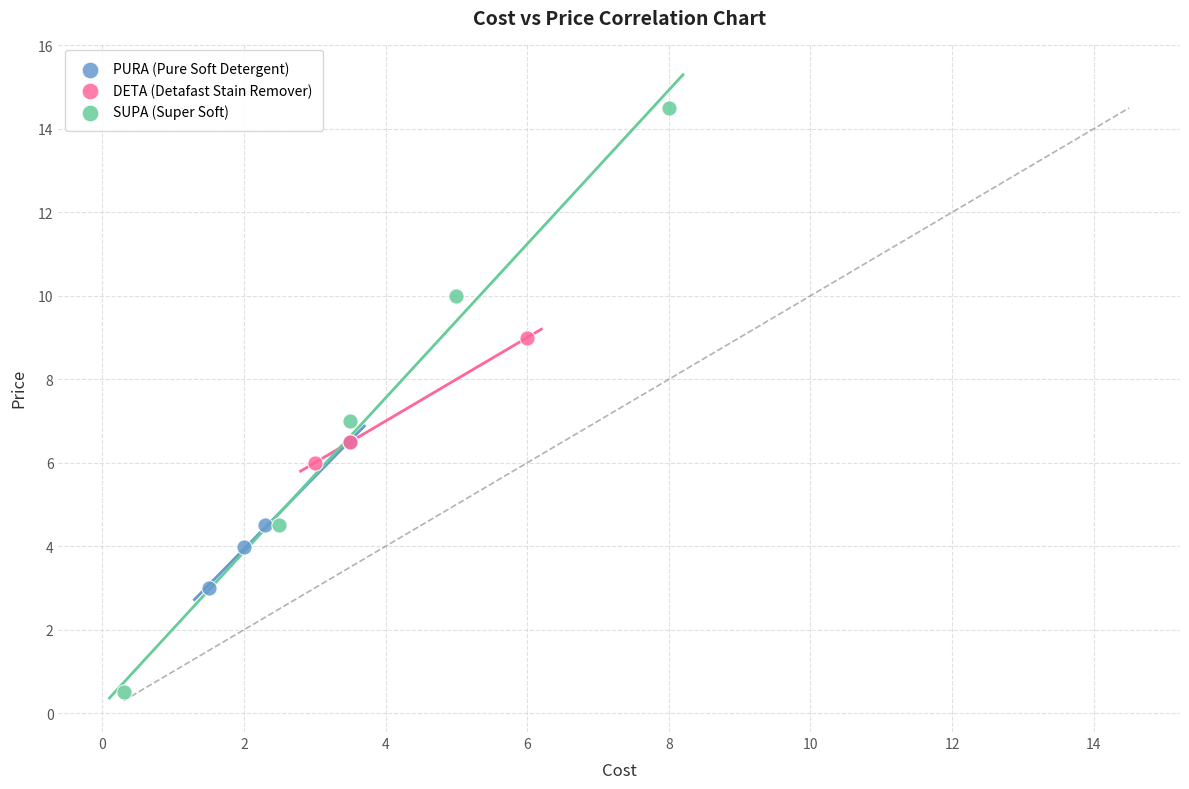

Which series has the largest Y range (max minus min)?

SUPA (Super Soft)